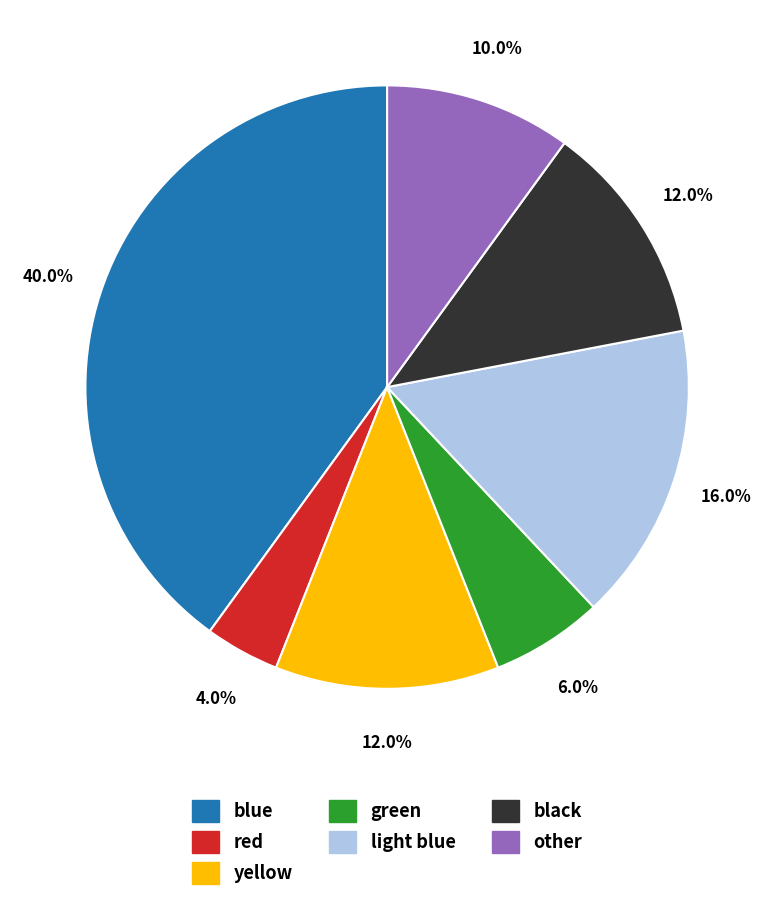

Which slice is the smallest?

red